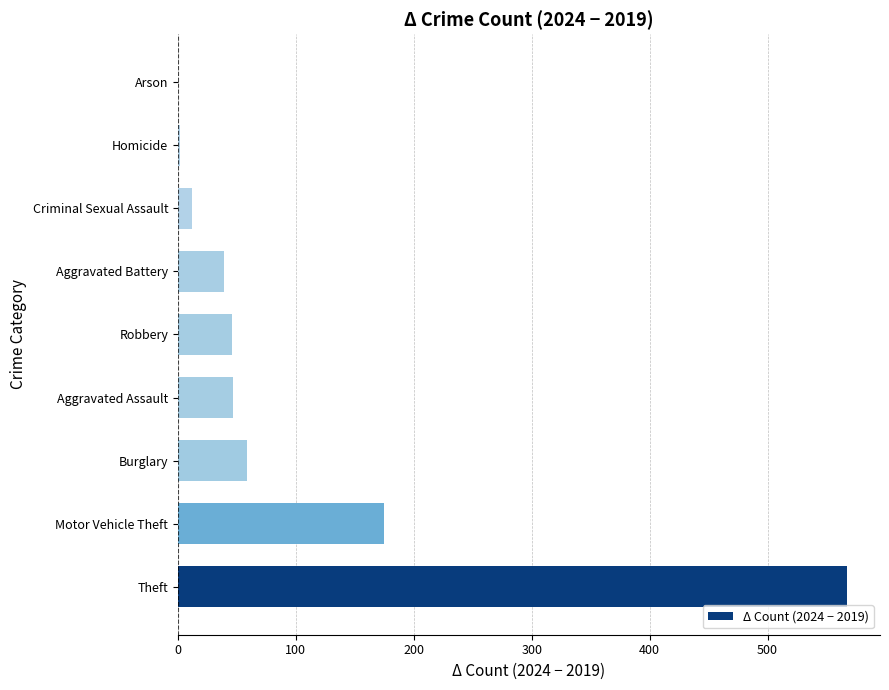

The chart shows a value of 47 at Aggravated Assault. True or false?

True